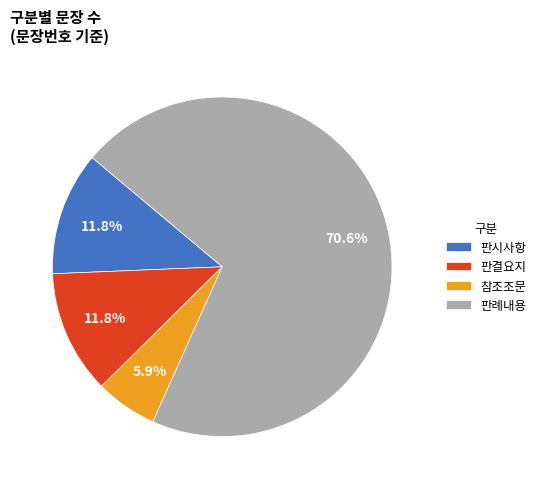

Do 판시사항 and 참조조문 together represent more than half of the pie?

No